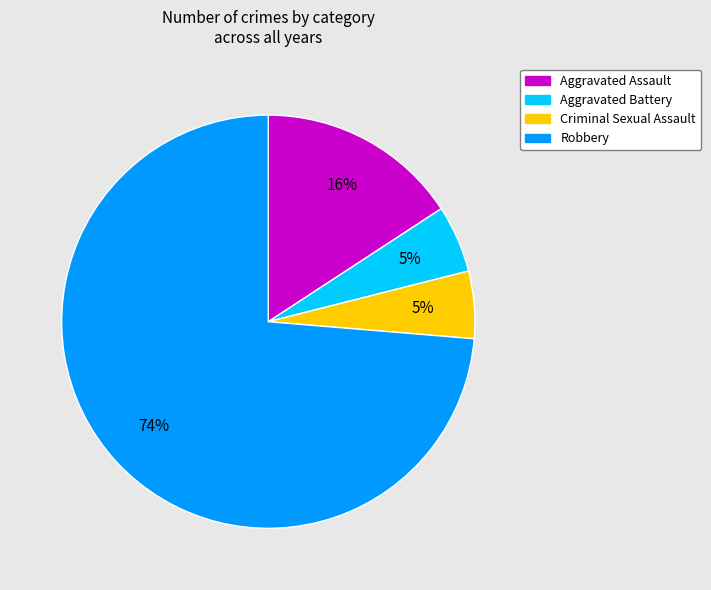

Combined, do Aggravated Assault and Robbery account for over 50%?

Yes